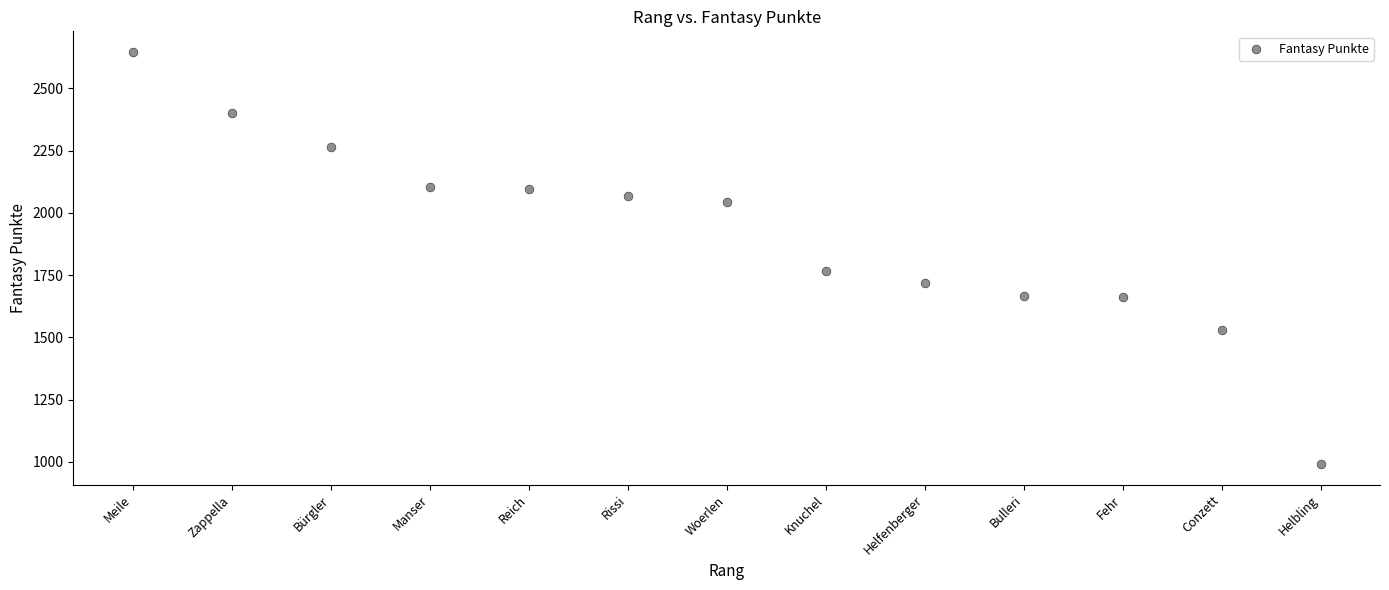

What is the range of Y values (max minus min)?

1655